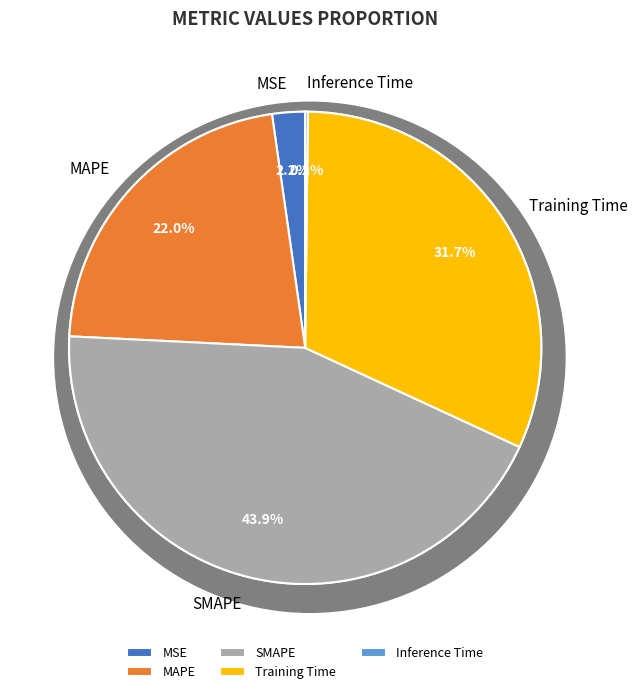

What percentage is NOT represented by MSE?

97.8%